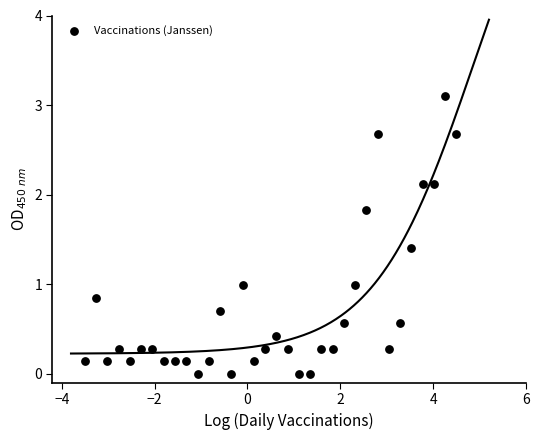

What is the range of X values (max minus min)?

8.0